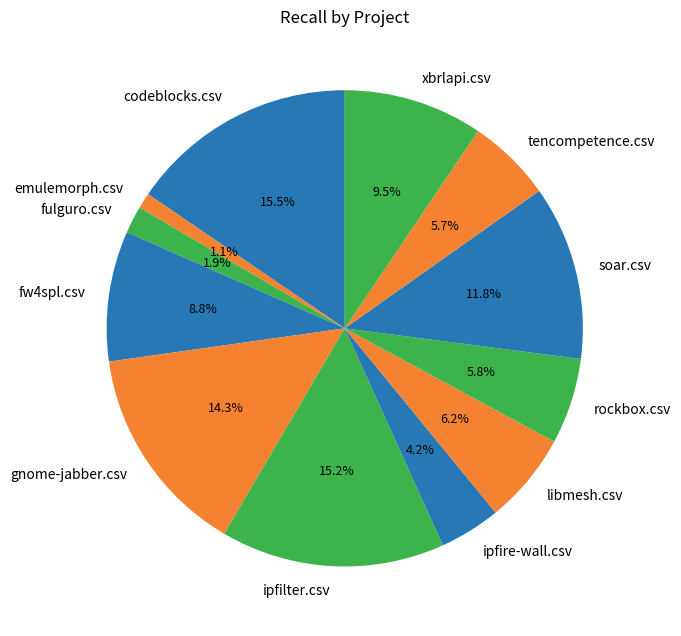

Is there a majority slice in this chart?

No